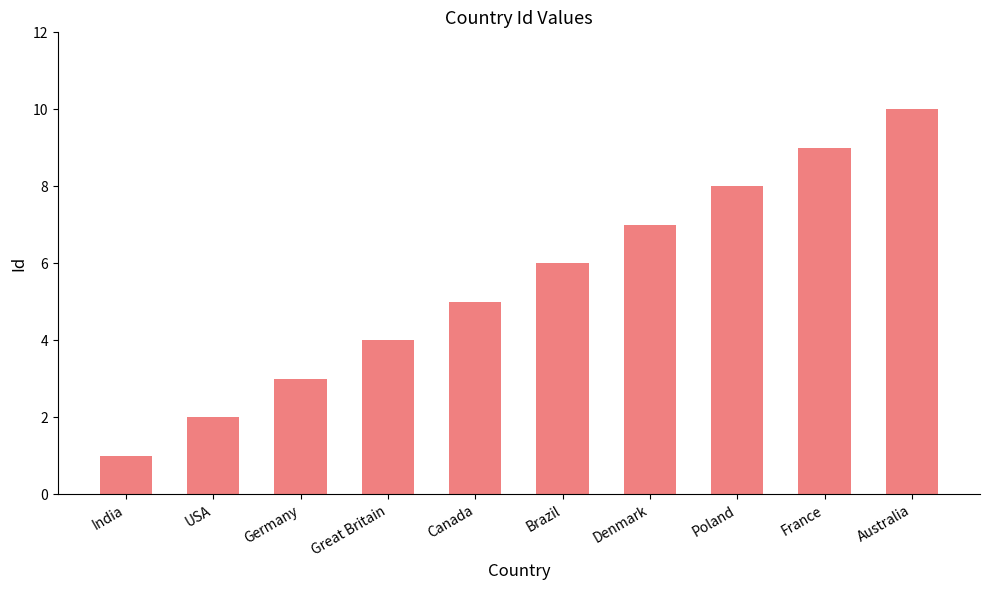

At which category does the chart reach its minimum across all series?

India